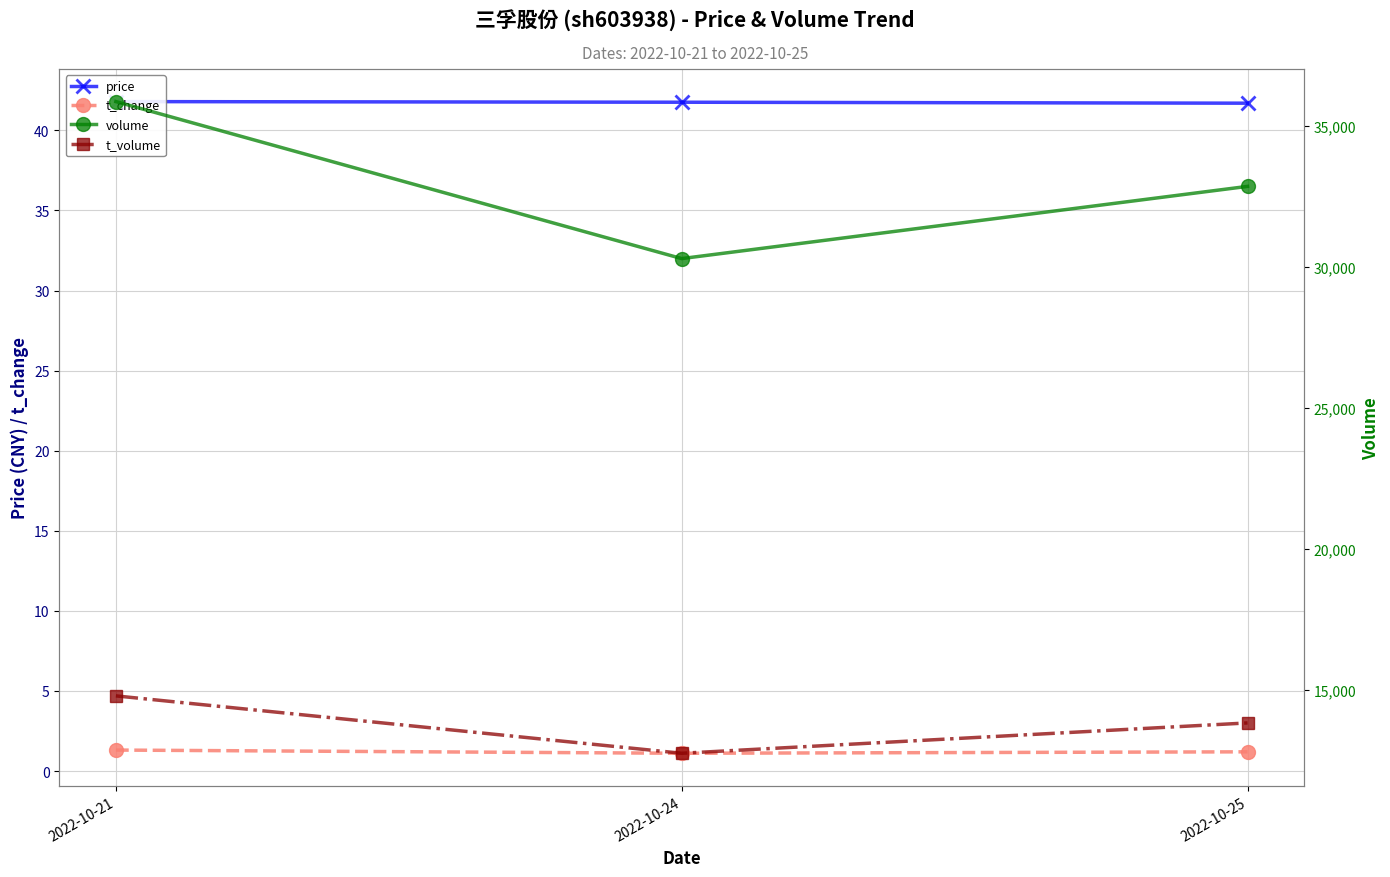

Rank the categories by t_volume value from highest to lowest.

2022-10-21, 2022-10-25, 2022-10-24